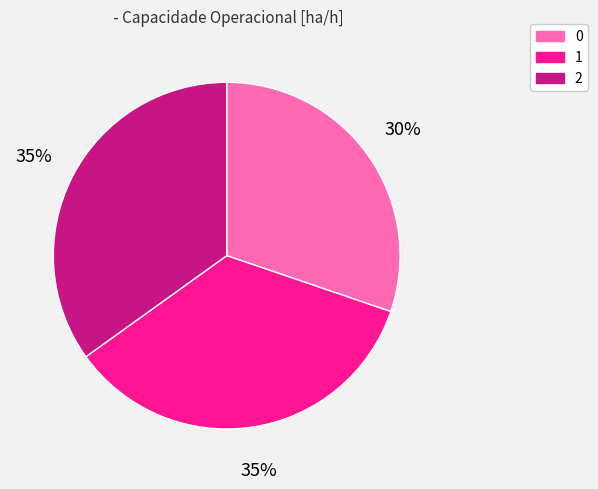

To the nearest percent, what is the average slice percentage?

33%